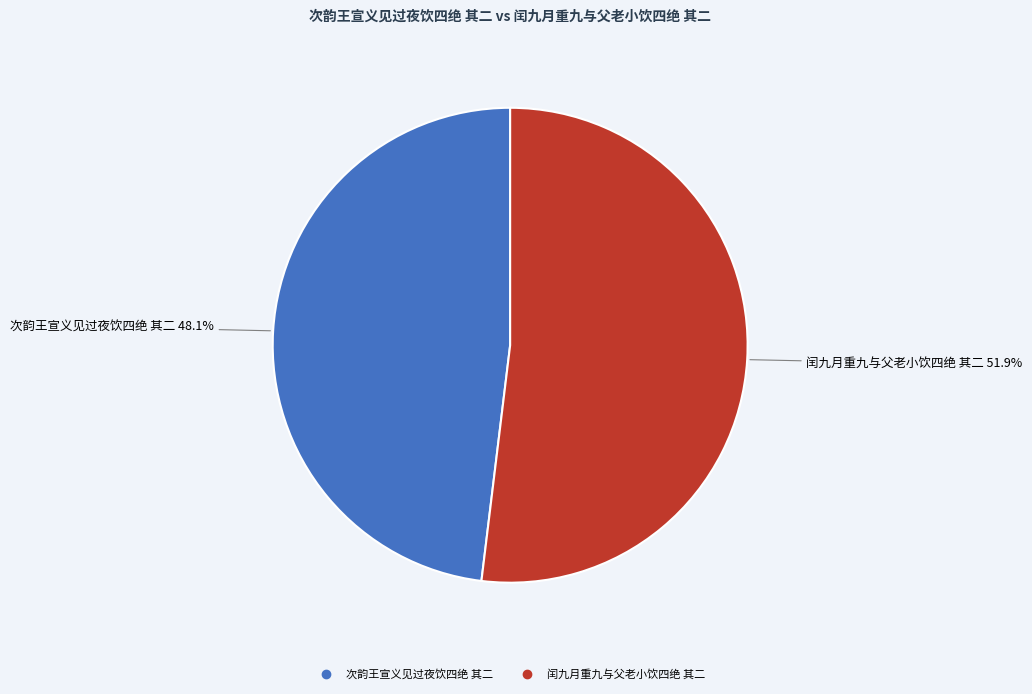

How many segments does this pie chart have?

2